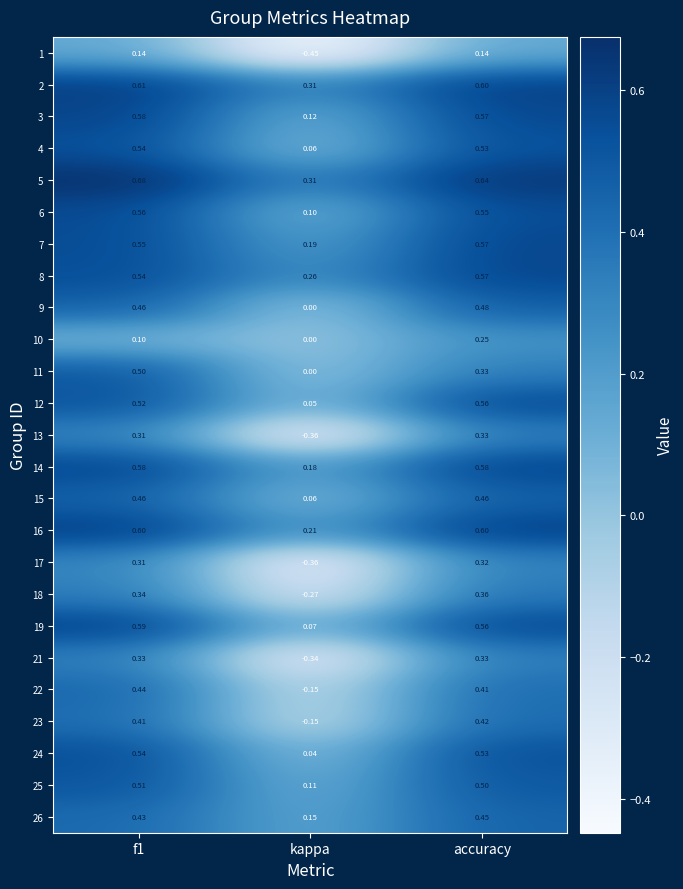

At which category is the sum across all series the highest?

accuracy